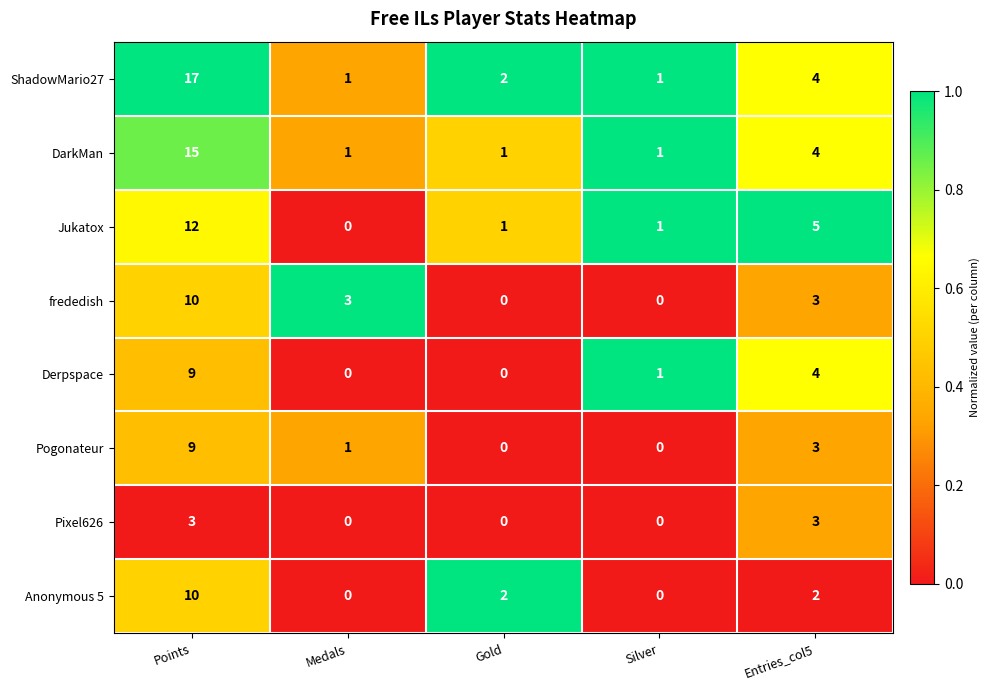

What is the maximum value for Anonymous 5?

10